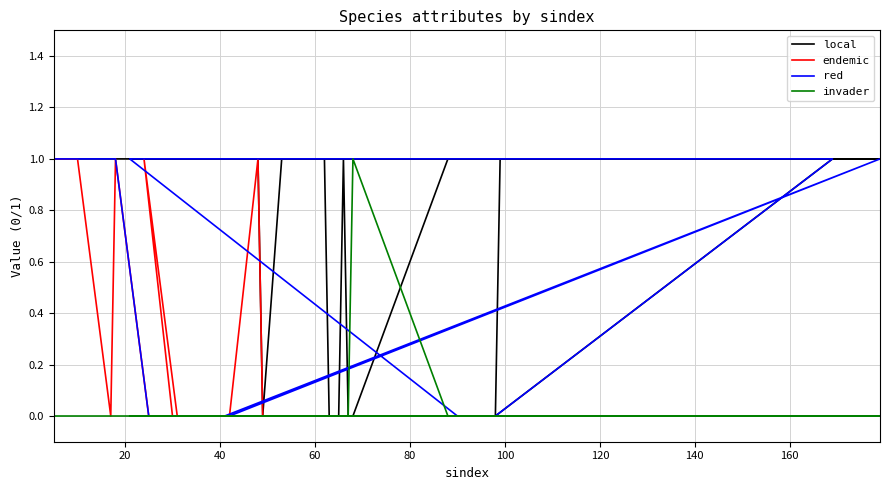

How many interior local peaks does the local series have?

1